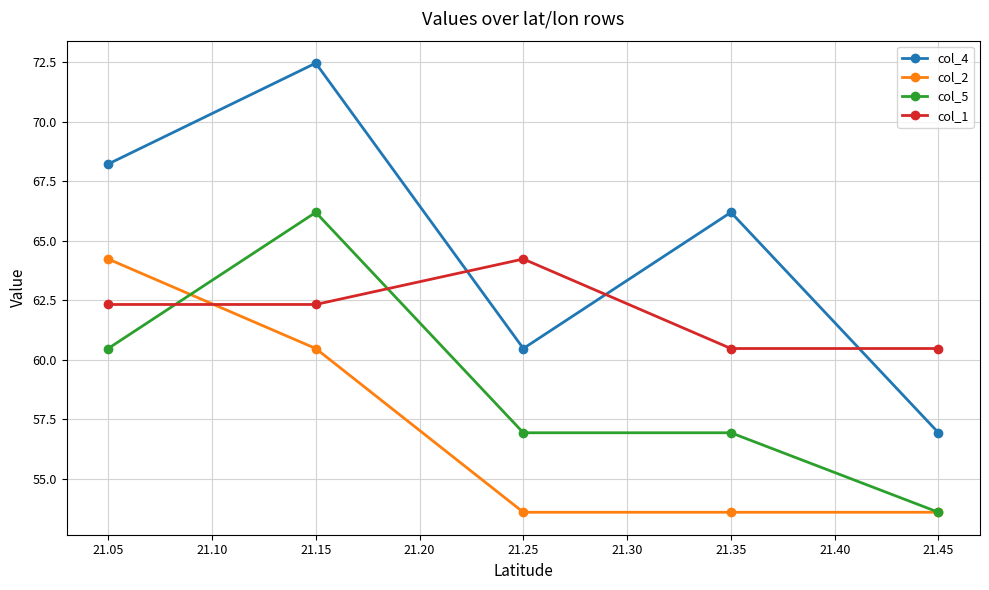

The col_1 series shows 39.2 at 21.05. True or false?

False